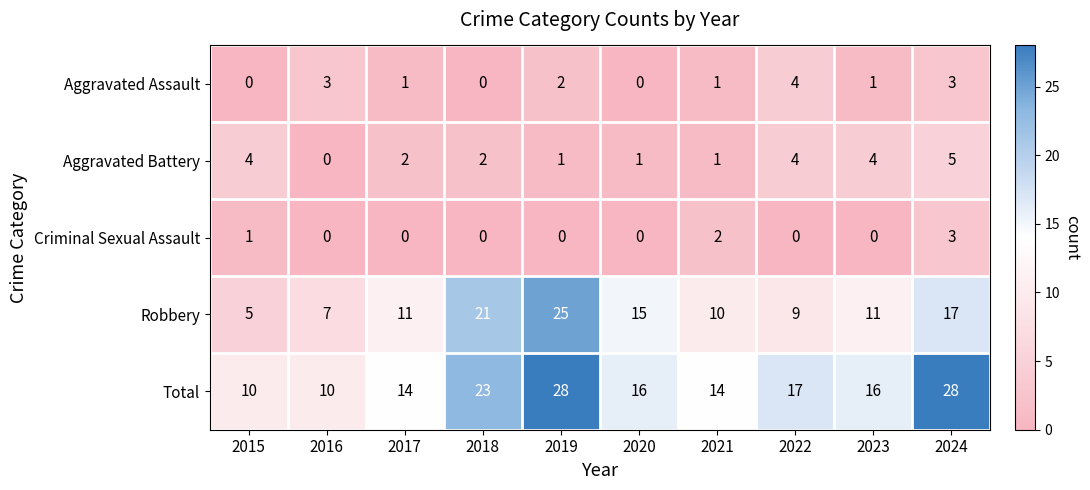

The value of Robbery at 2018 is 13. True or false?

False